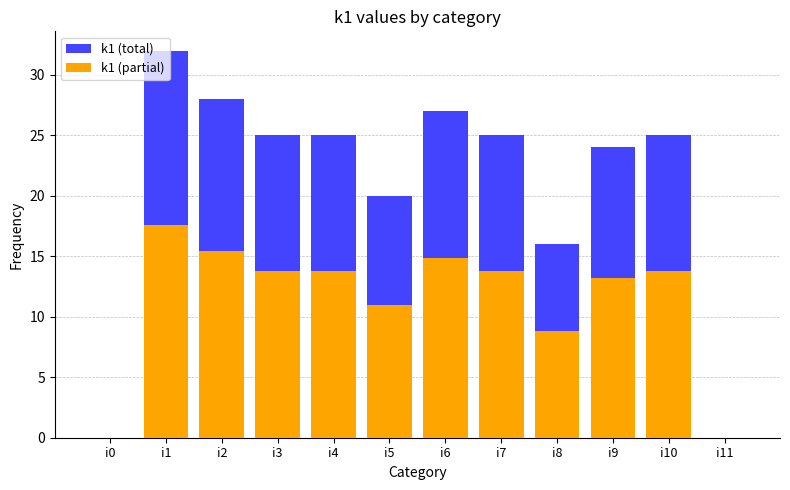

What is the average value of the k1 (total) series?

20.6